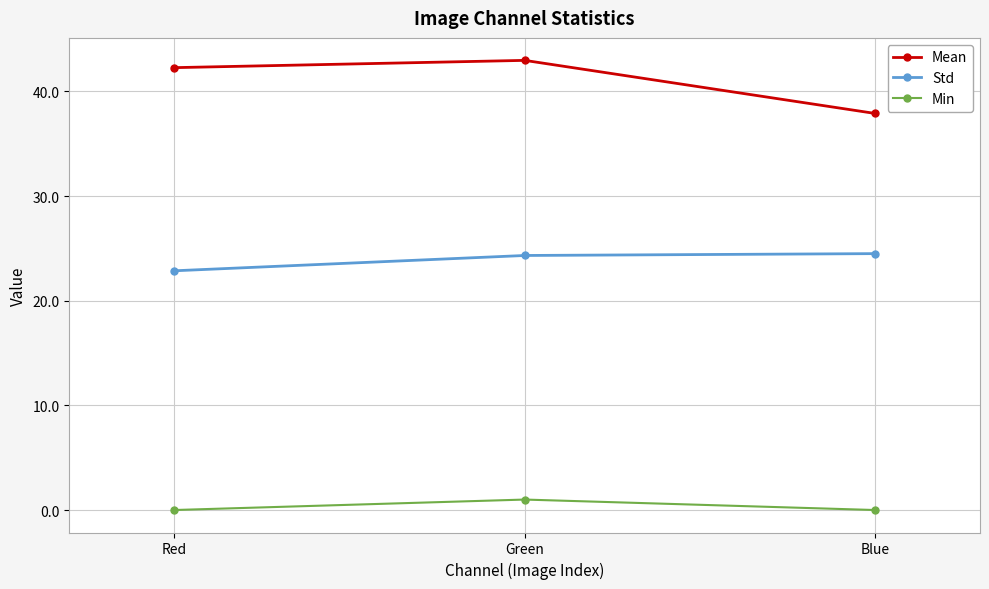

What is the sum of the Std values at Blue and Red?

47.4